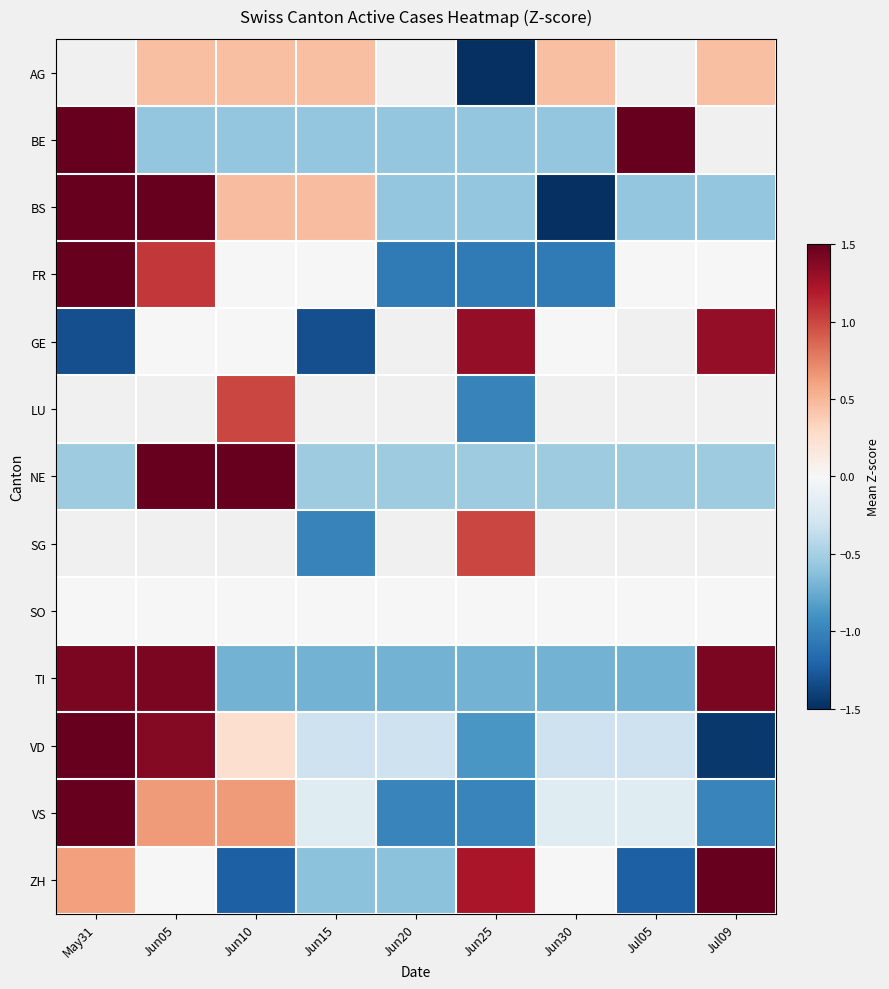

Which series has the largest range (max minus min)?

VD